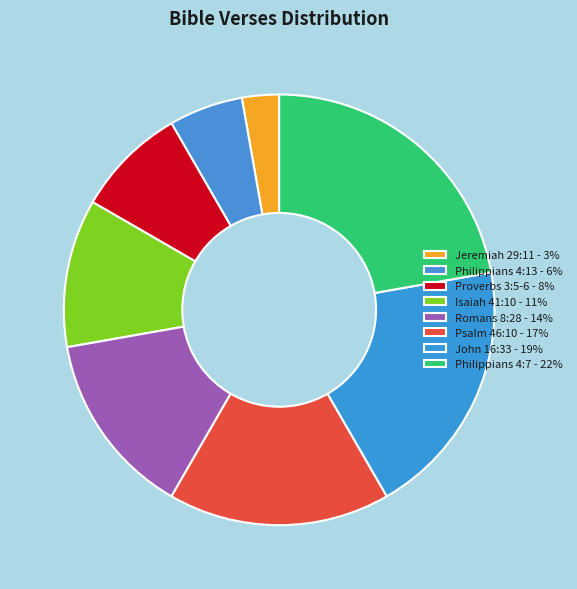

How many segments does this pie chart have?

8